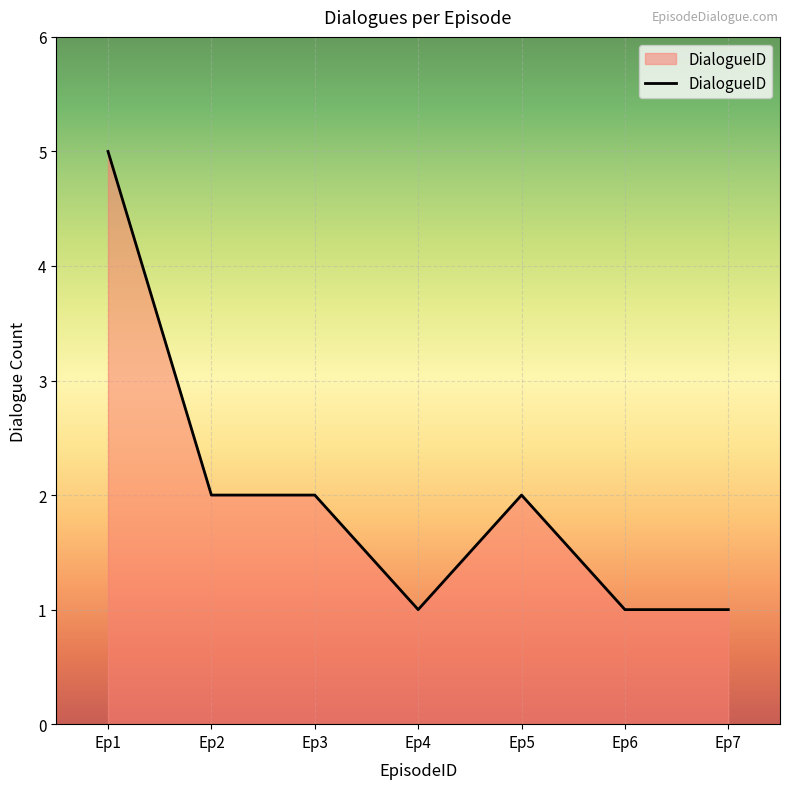

Between Ep2 and Ep6, which is larger?

Ep2